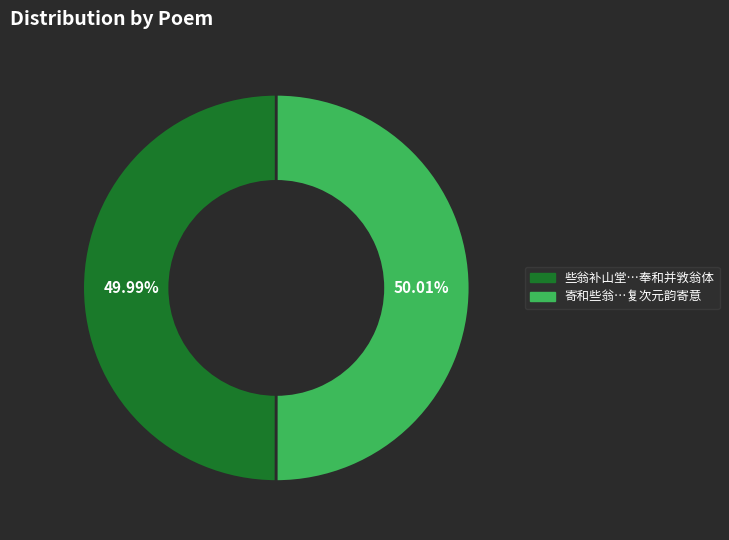

Count the number of slices in the pie.

2